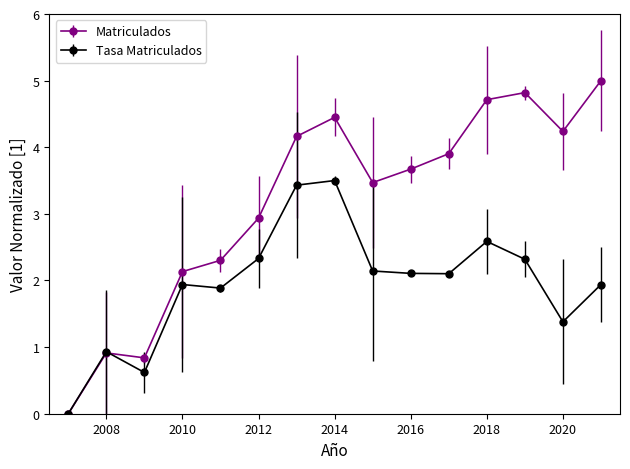

Which series has the largest range (max minus min)?

Matriculados